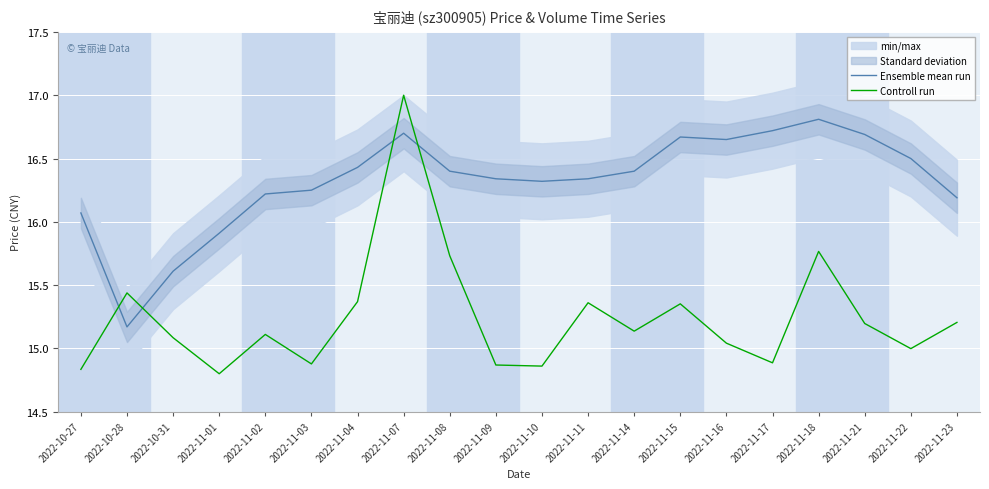

What is the difference between the maximum and second lowest values in the Ensemble mean run series?

1.2